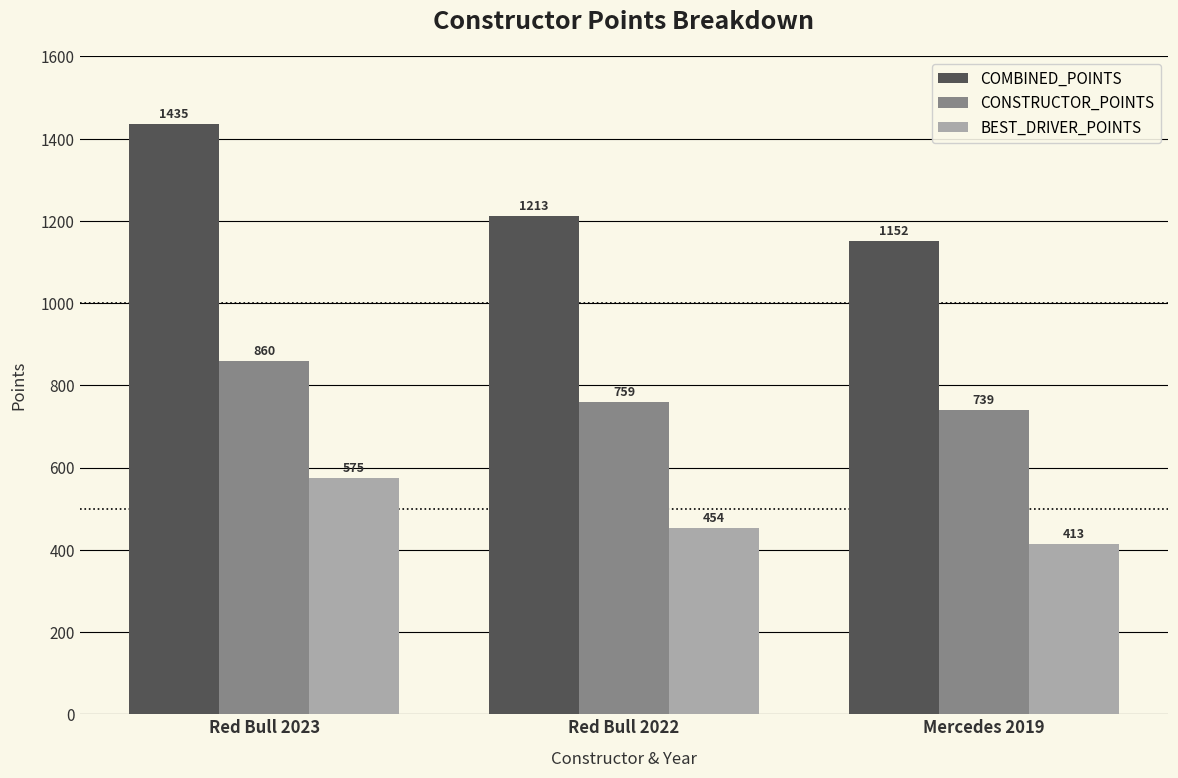

Reading left to right, list all the values displayed in this chart.

COMBINED_POINTS: Red Bull 2023=1435	Red Bull 2022=1213	Mercedes 2019=1152
CONSTRUCTOR_POINTS: Red Bull 2023=860	Red Bull 2022=759	Mercedes 2019=739
BEST_DRIVER_POINTS: Red Bull 2023=575	Red Bull 2022=454	Mercedes 2019=413